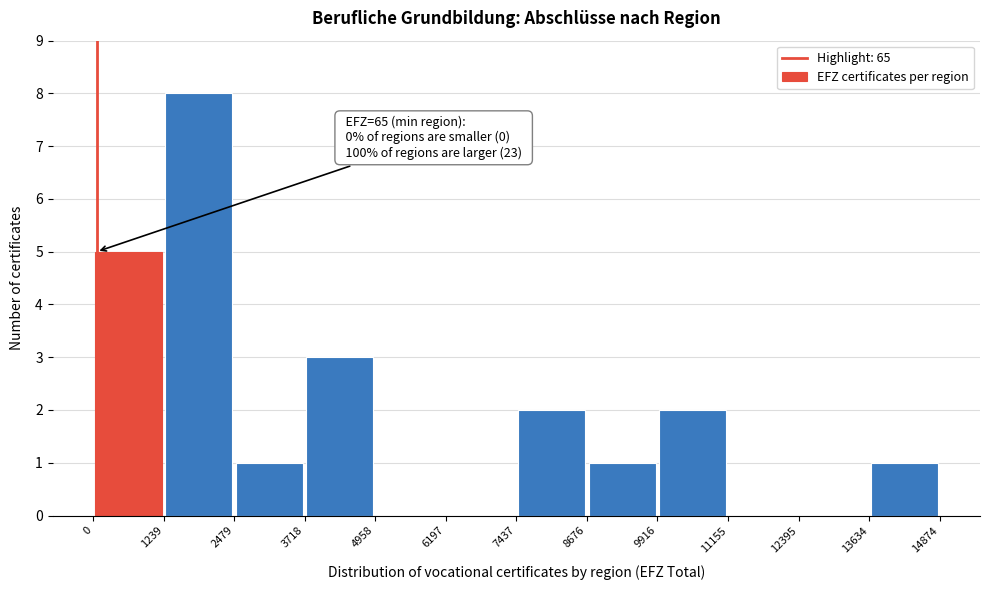

Over which range of the x-axis is the bar tallest?

1239 to 2479